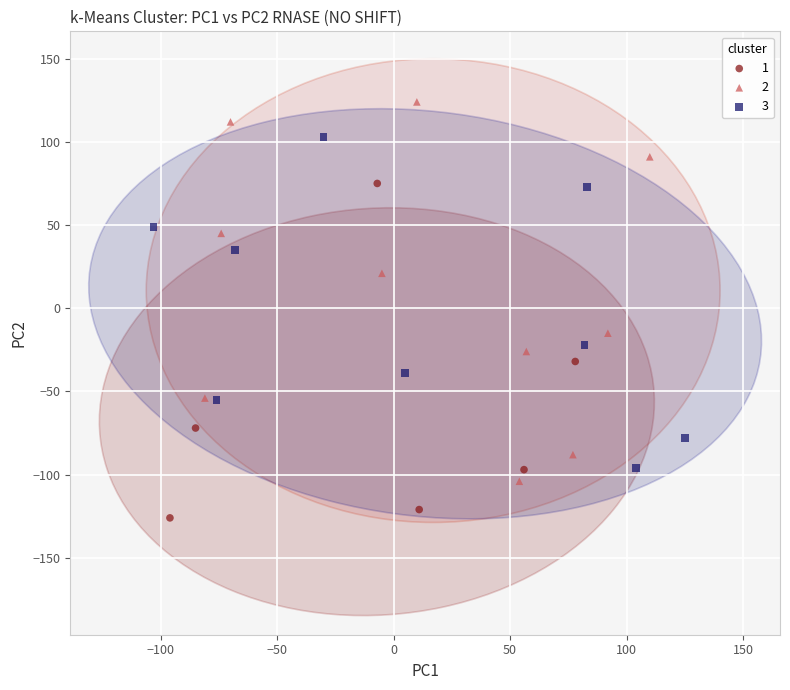

What are all the series names shown in the legend?

1, 2, 3